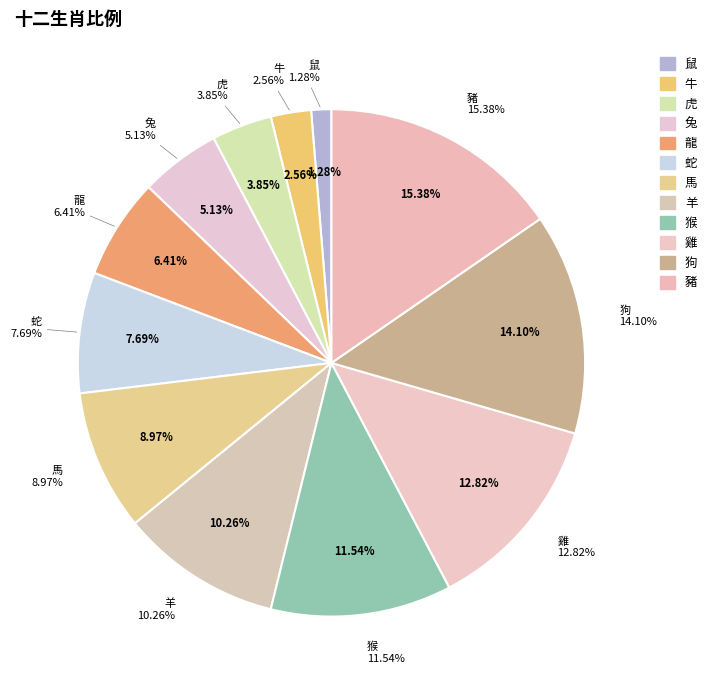

Rank the categories by value from highest to lowest.

豬, 狗, 雞, 猴, 羊, 馬, 蛇, 龍, 兔, 虎, 牛, 鼠